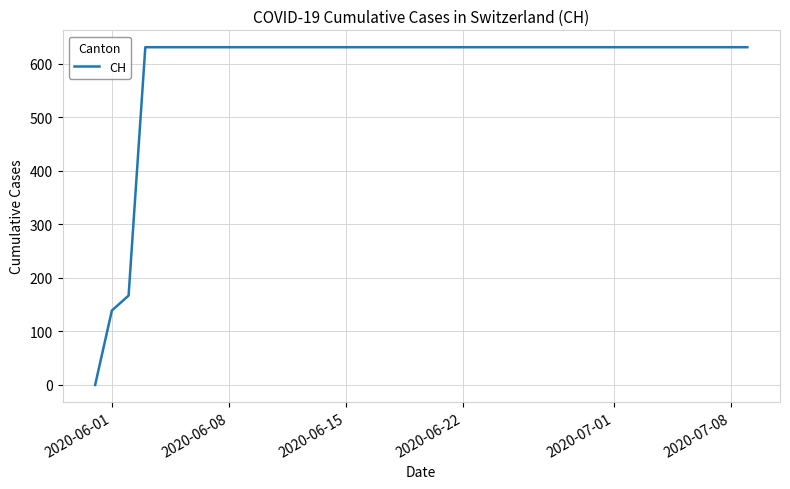

What is the maximum value shown in the chart?

631